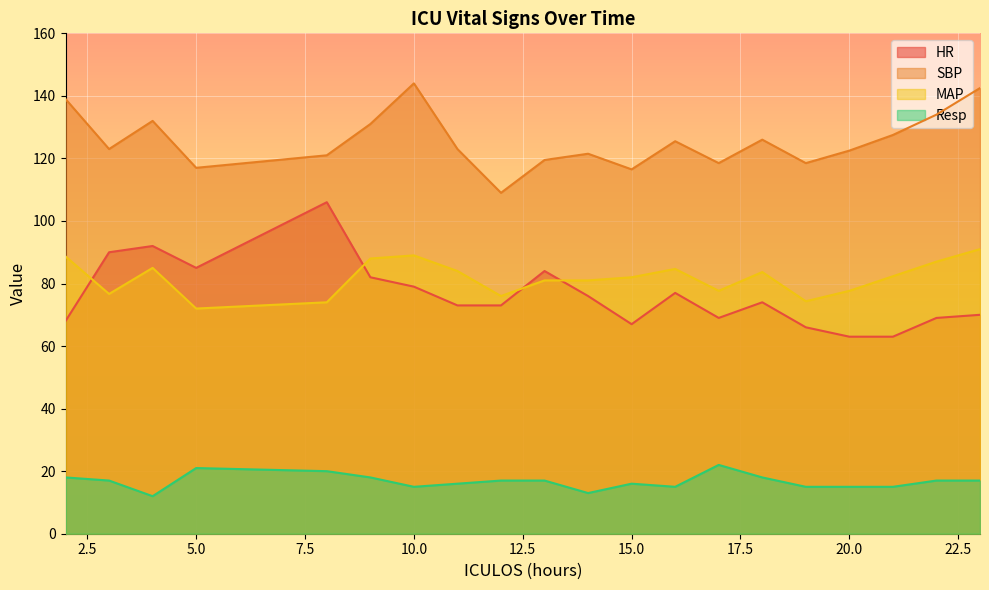

Reading right to left, what are all the values shown in this chart?

HR: 23=70.0	22=69.0	21=63.0	20=63.0	19=66.0	18=74.0	17=69.0	16=77.0	15=67.0	14=76.0	13=84.0	12=73.0	11=73.0	10=79.0	9=82.0	8=106.0	5=85.0	4=92.0	3=90.0	2=68.0
SBP: 23=142.5	22=134.0	21=127.5	20=122.5	19=118.5	18=126.0	17=118.5	16=125.5	15=116.5	14=121.5	13=119.5	12=109.0	11=123.0	10=144.0	9=131.0	8=121.0	5=117.0	4=132.0	3=123.0	2=139.0
MAP: 23=91.0	22=87.0	21=82.3	20=77.7	19=74.3	18=83.7	17=77.7	16=84.7	15=82.0	14=81.0	13=81.0	12=76.0	11=84.0	10=89.0	9=88.0	8=74.0	5=72.0	4=85.0	3=76.7	2=88.7
Resp: 23=17.0	22=17.0	21=15.0	20=15.0	19=15.0	18=18.0	17=22.0	16=15.0	15=16.0	14=13.0	13=17.0	12=17.0	11=16.0	10=15.0	9=18.0	8=20.0	5=21.0	4=12.0	3=17.0	2=18.0